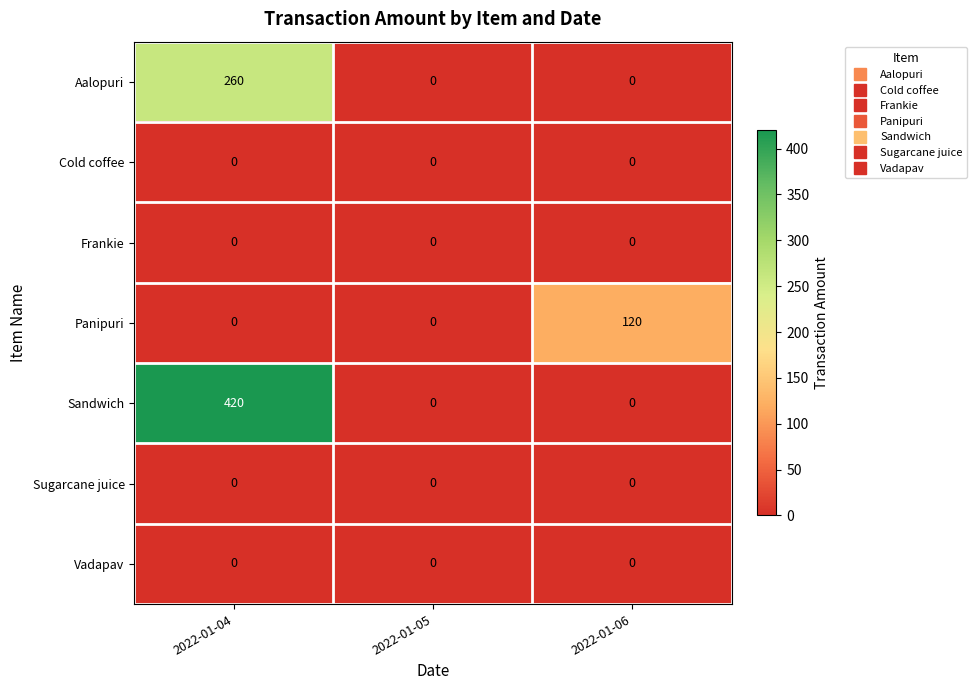

Is it true that Panipuri equals 24 at 2022-01-06?

False